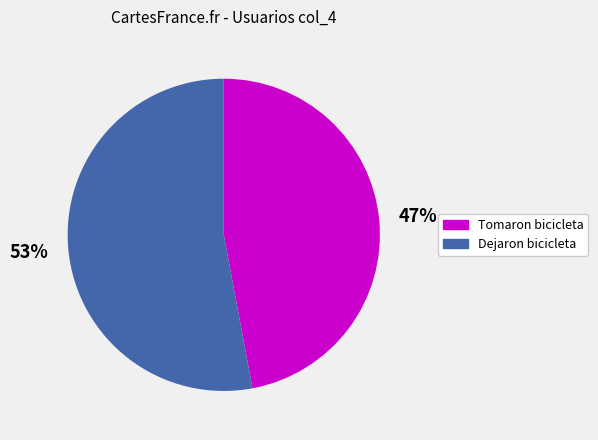

Count the number of slices in the pie.

2